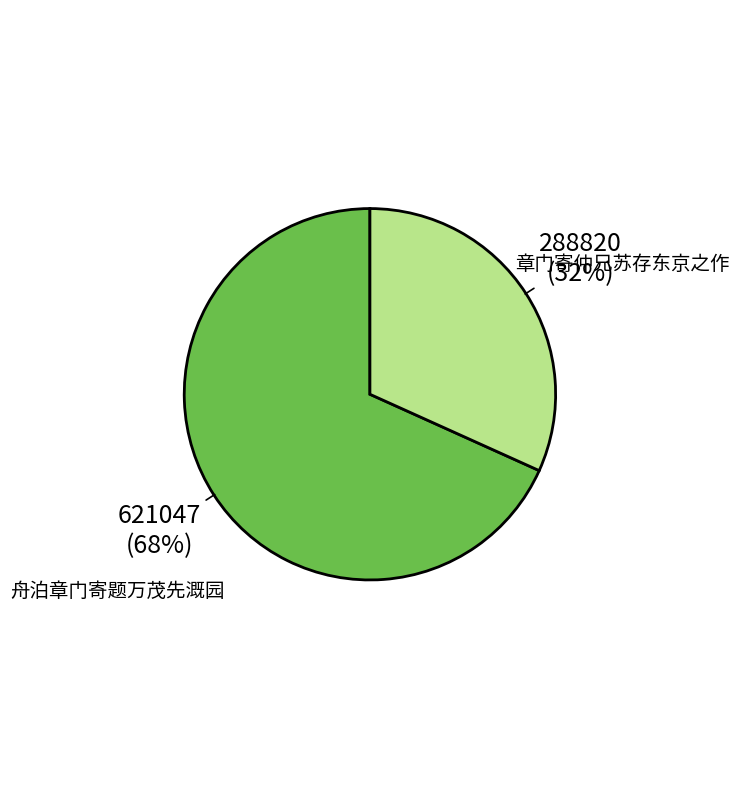

Does any single category account for the majority?

Yes